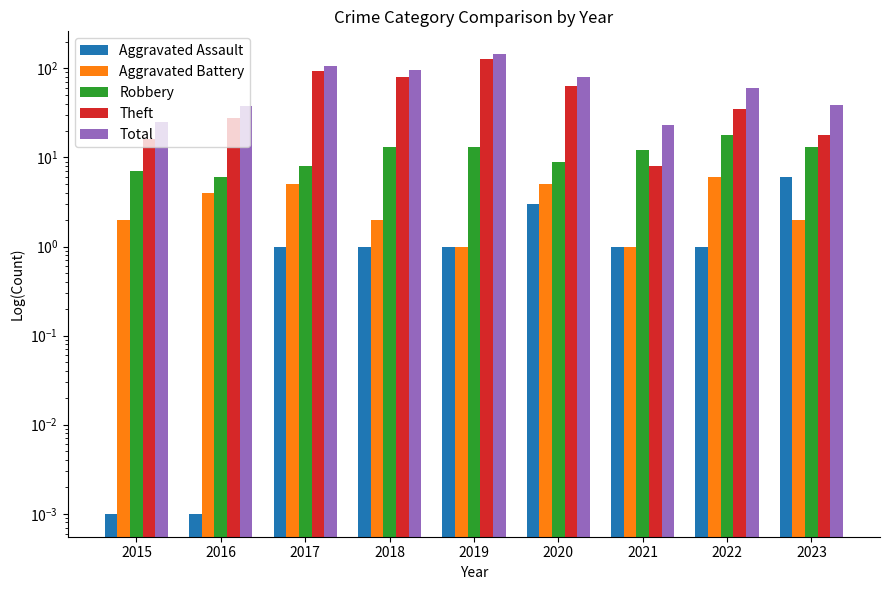

What is the total value across all series at 2020?

162.0